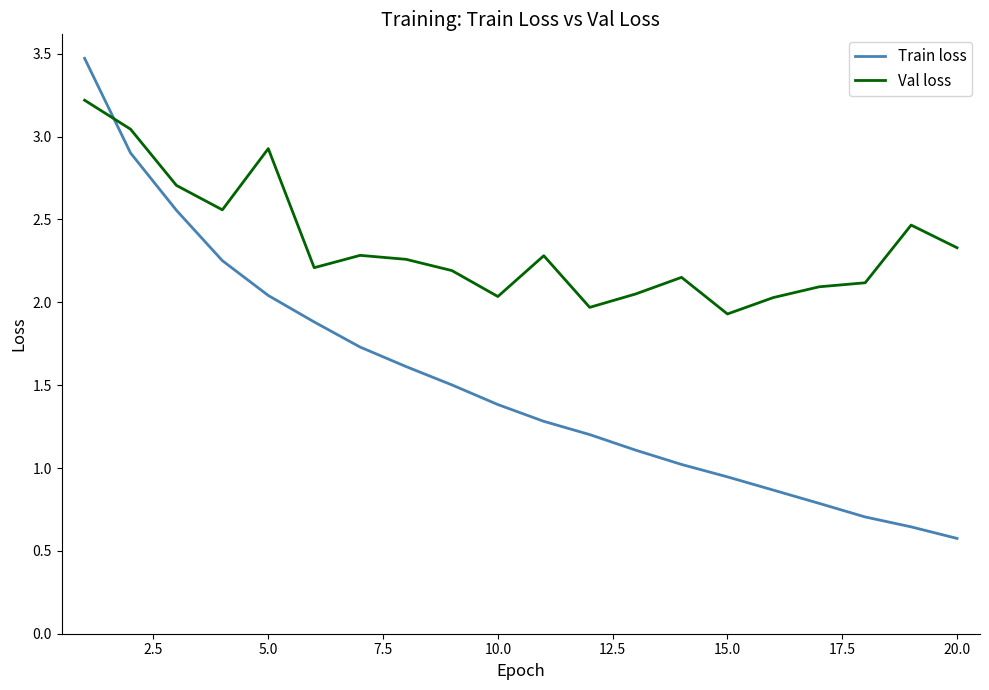

Rank the series by their average value, from lowest to highest.

Train loss, Val loss